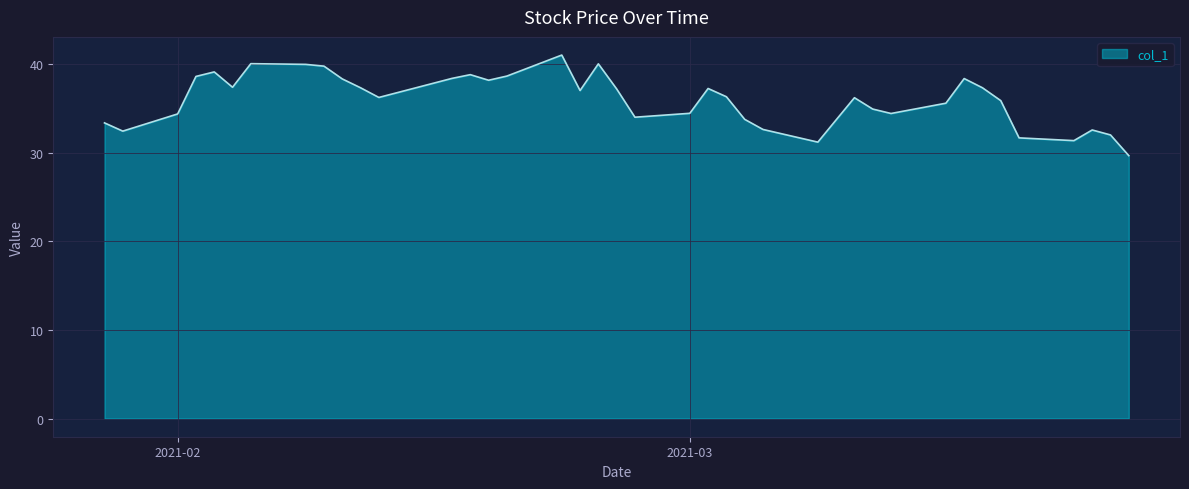

What is the difference between the maximum and minimum values?

11.3